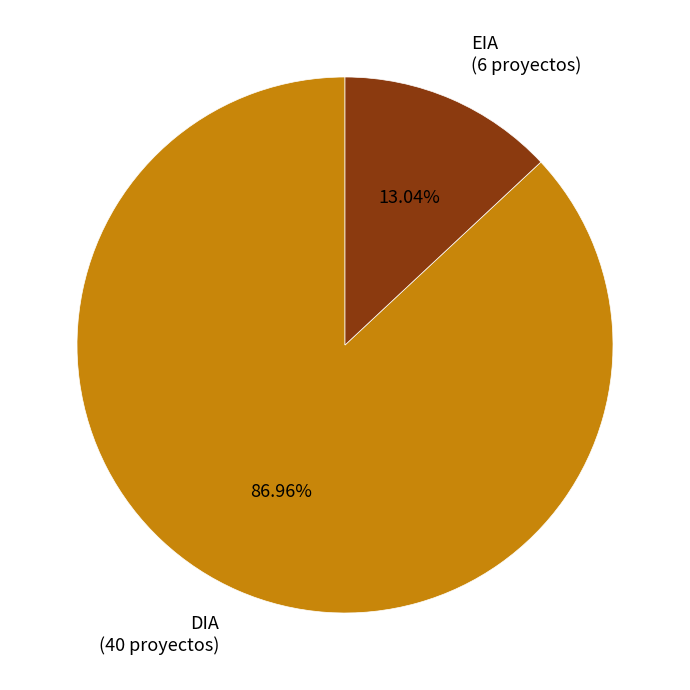

Which has a higher value, EIA (6 proyectos) or DIA (40 proyectos)?

DIA (40 proyectos)